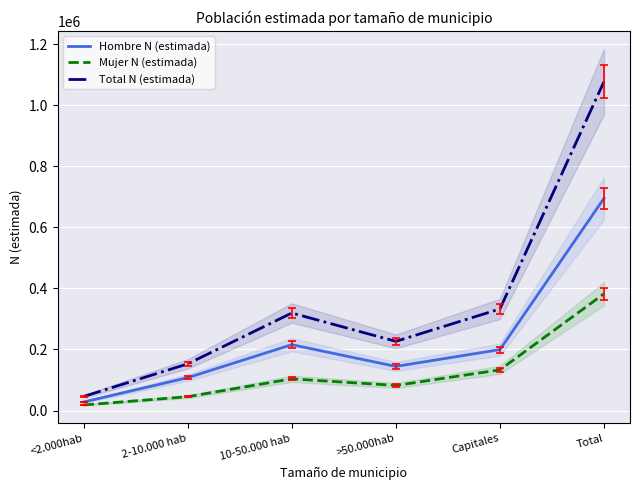

List the series in order of their peak value, highest first.

Total N (estimada), Hombre N (estimada), Mujer N (estimada)